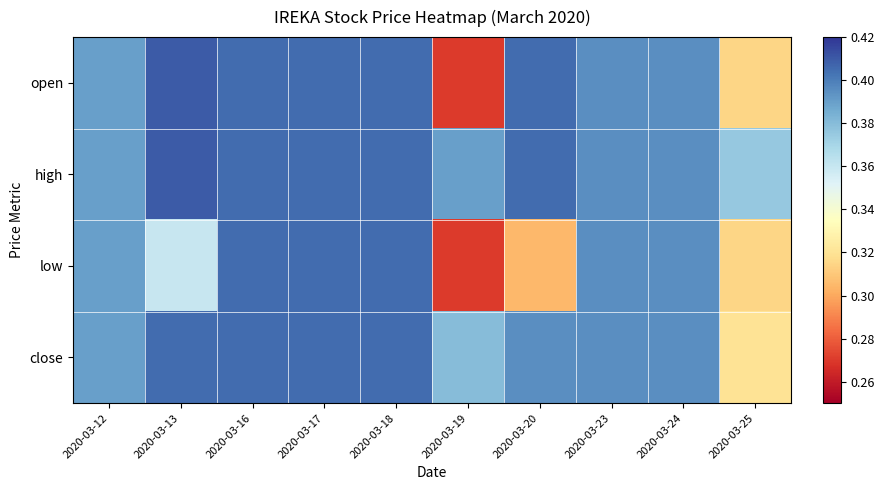

Which category has the highest value across all series?

2020-03-13